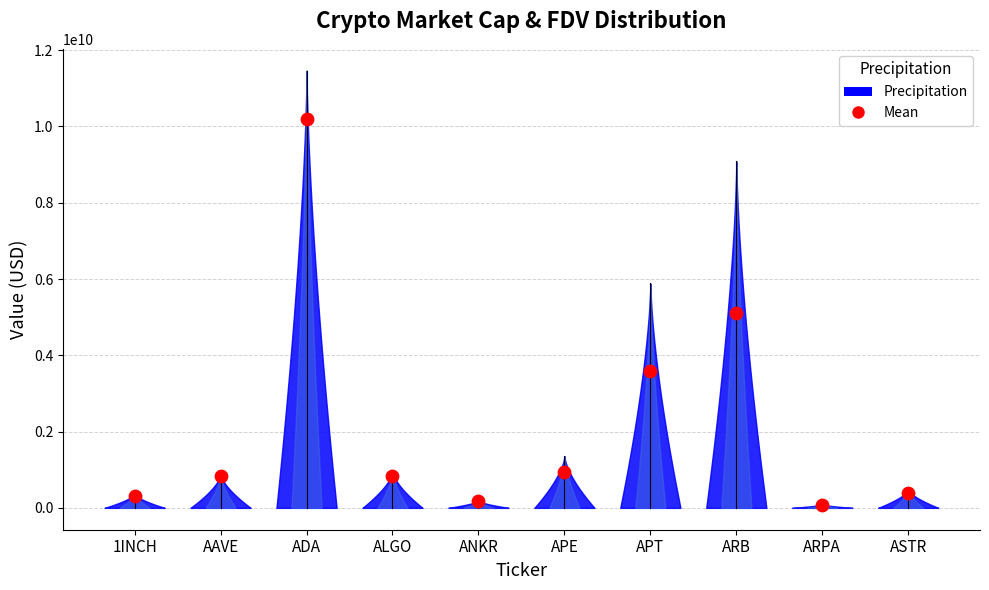

At which category is the sum across all series the highest?

ADA